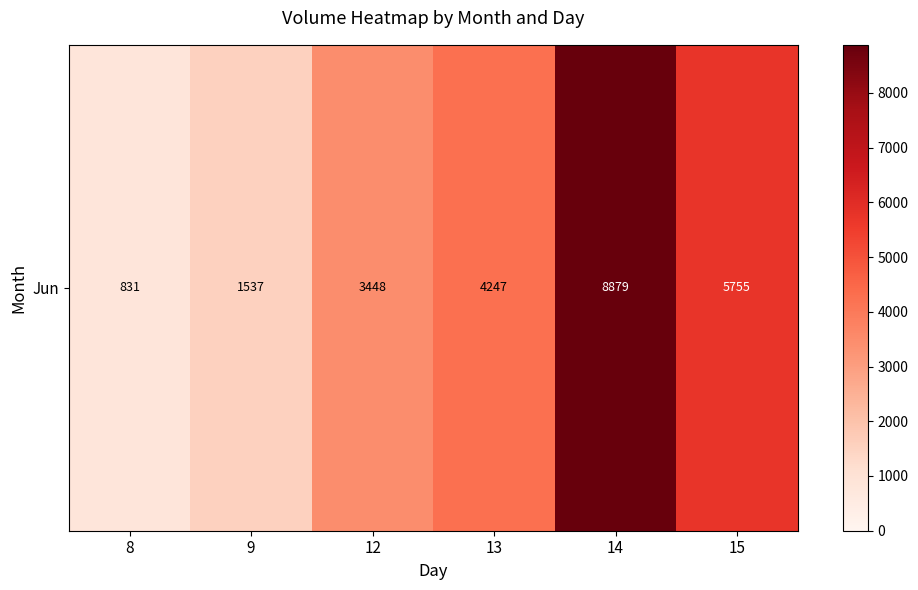

Where does the data first go above 4247?

14